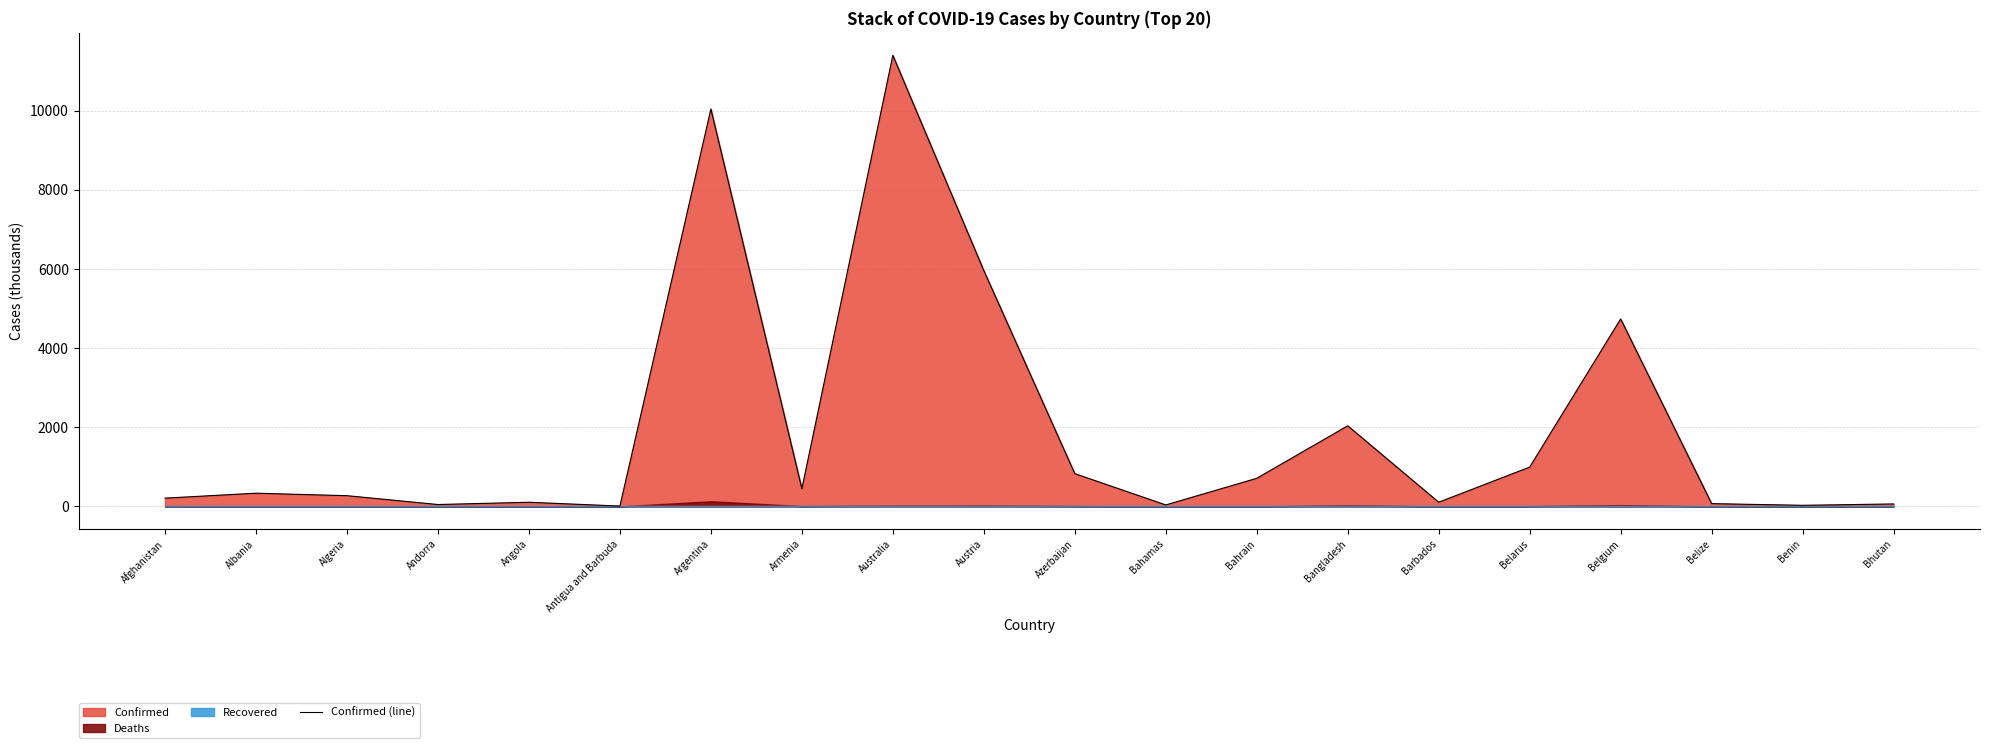

Rank the categories by value from highest to lowest.

Australia, Argentina, Austria, Belgium, Bangladesh, Belarus, Azerbaijan, Bahrain, Armenia, Albania, Algeria, Afghanistan, Barbados, Angola, Belize, Bhutan, Andorra, Bahamas, Benin, Antigua and Barbuda